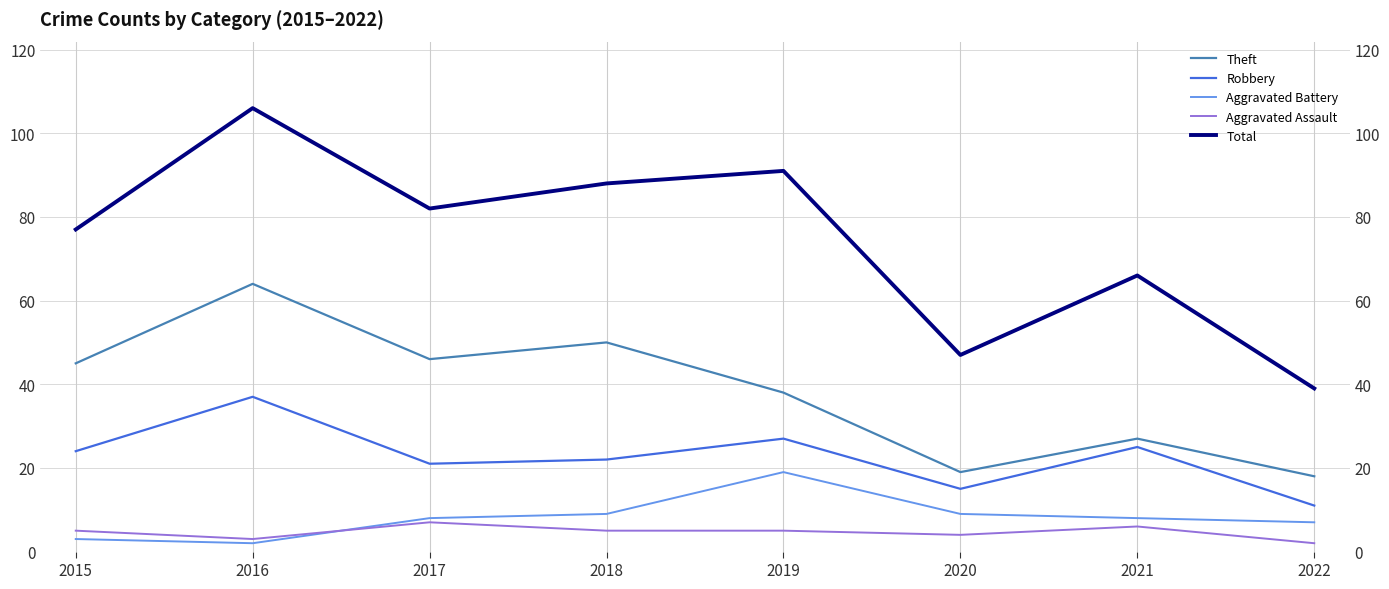

What is the minimum value for Total?

39